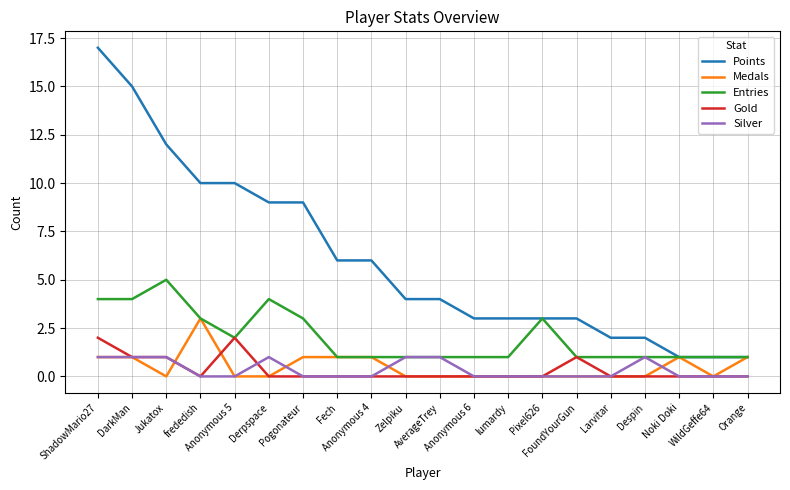

What is the total value across all series at Noki Doki?

3